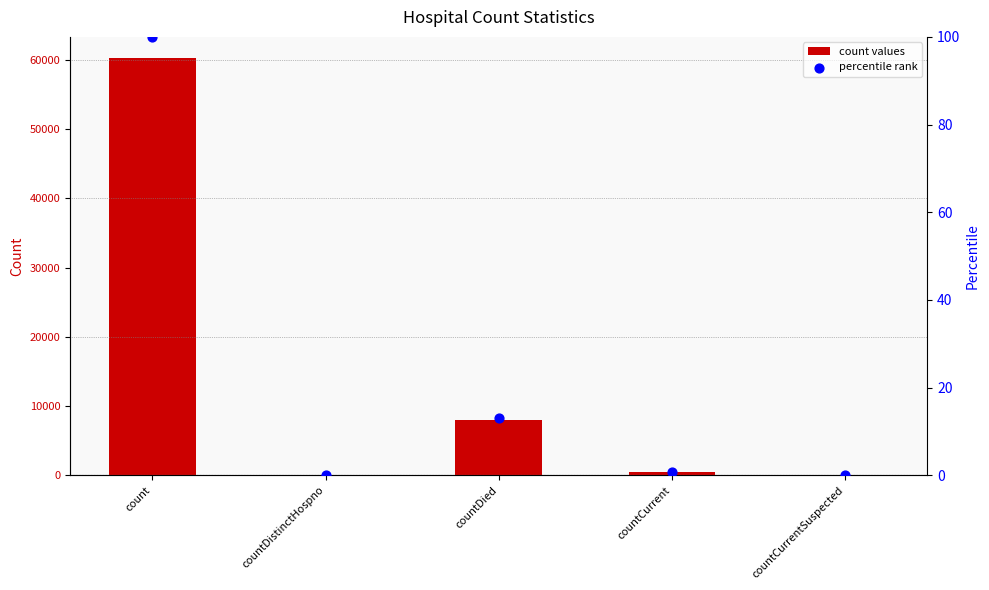

At how many categories does at least one series exceed 28668?

1